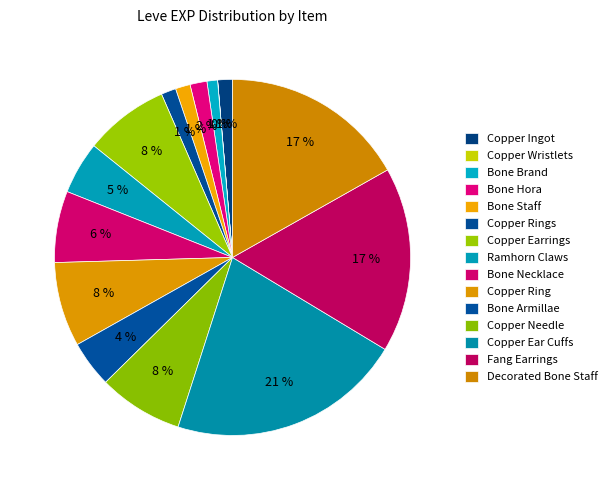

Which slice is the largest?

Copper Ear Cuffs